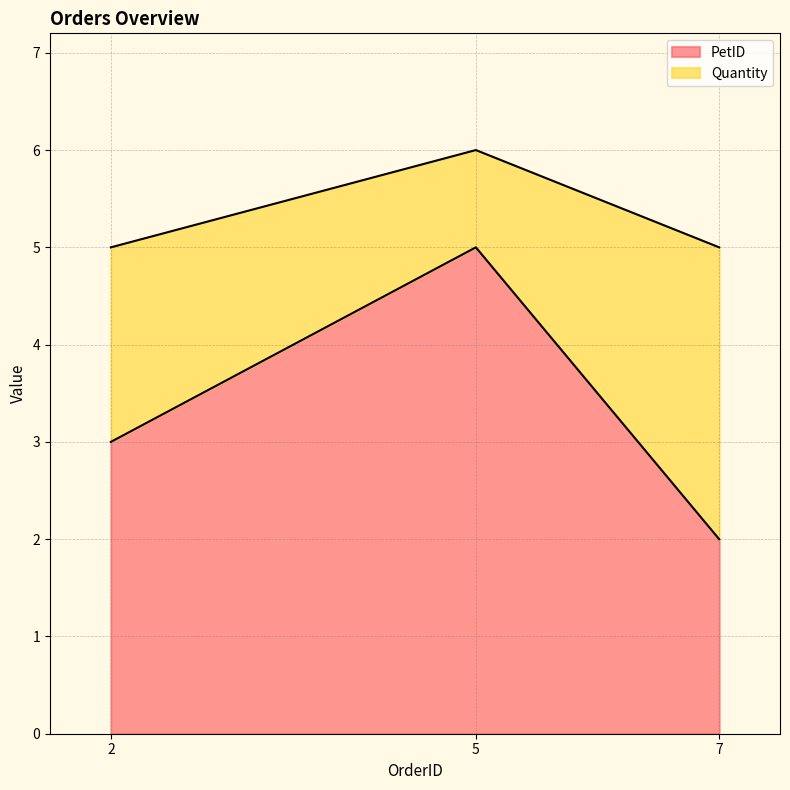

Does the chart have visible grid lines?

Yes